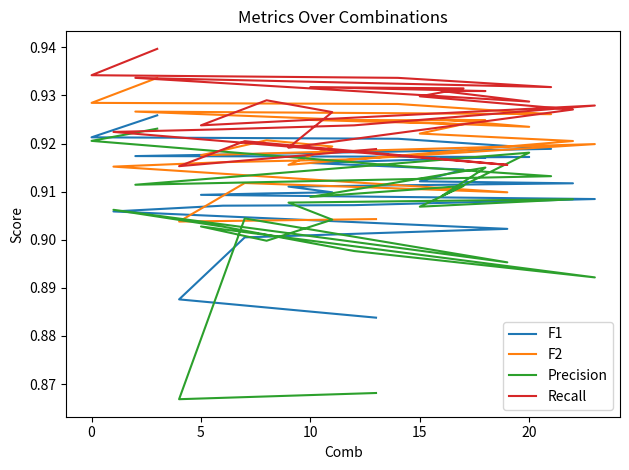

True or false: F1 and Recall cross at least once.

False